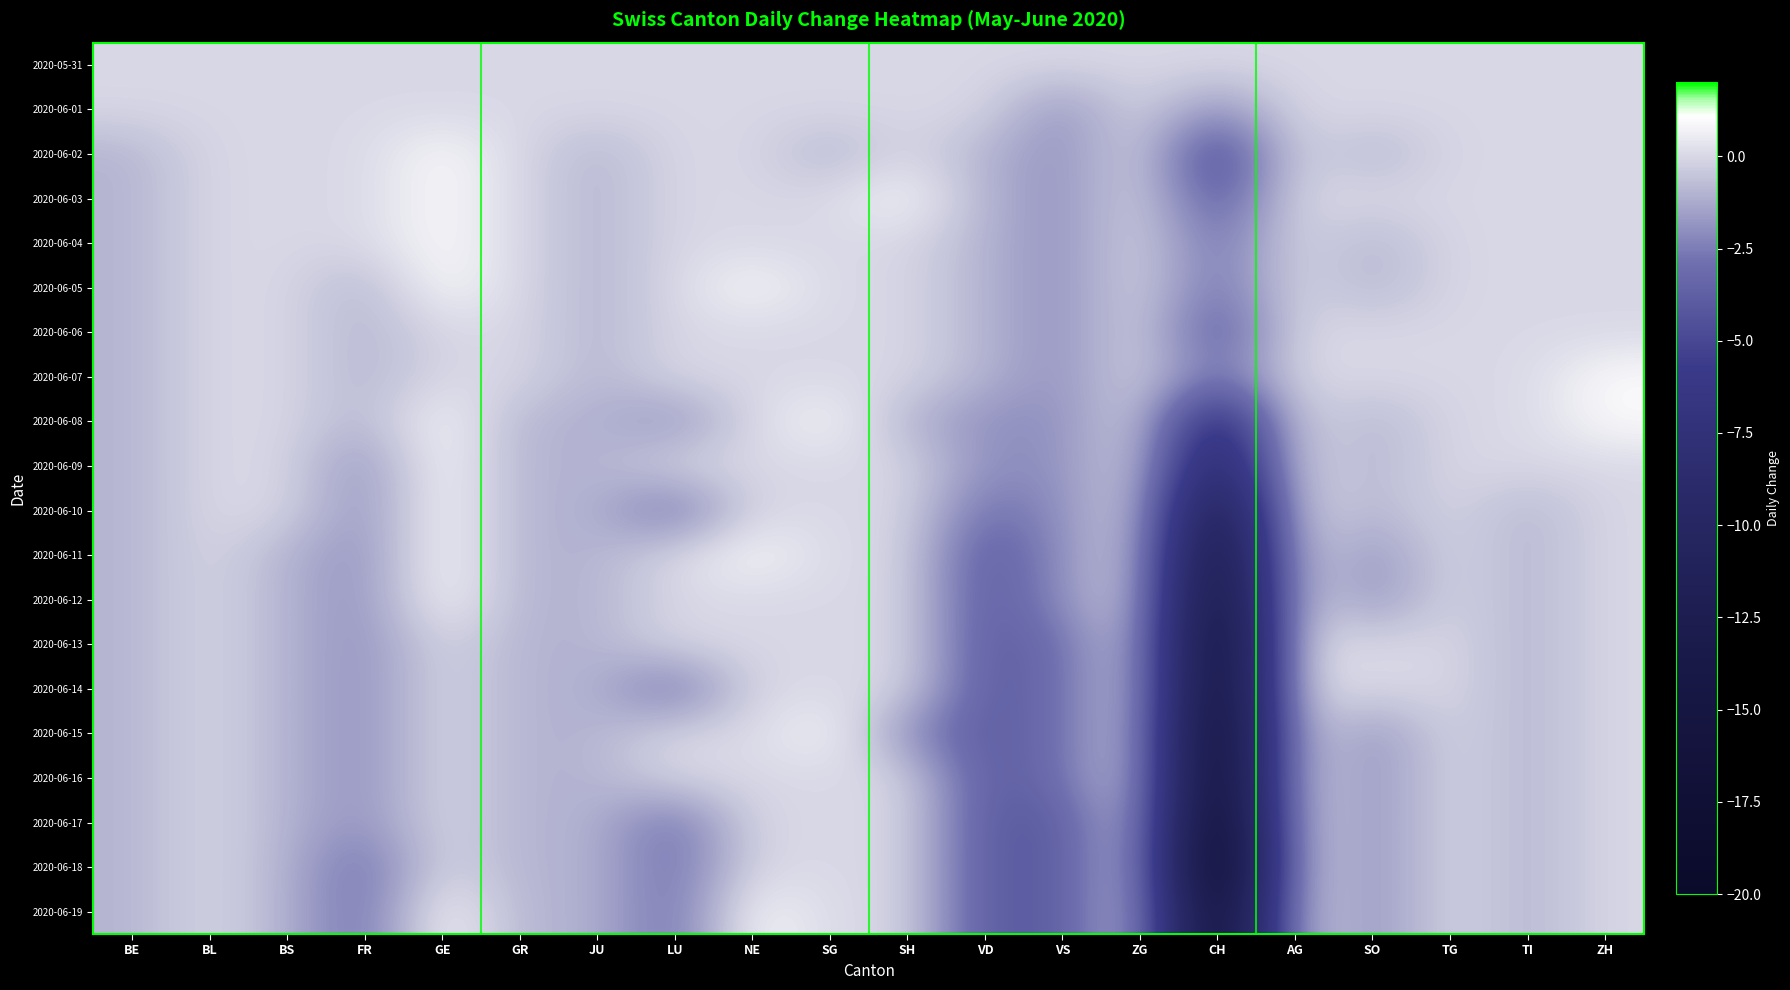

Reading right to left, transcribe all the data shown in this chart.

2020-05-31: ZH=0	TI=0	TG=0	SO=0	AG=0	CH=0	ZG=0	VS=0	VD=0	SH=0	SG=0	NE=0	LU=0	JU=0	GR=0	GE=0	FR=0	BS=0	BL=0	BE=0
2020-06-01: ZH=0	TI=0	TG=0	SO=0	AG=0	CH=-2	ZG=0	VS=-2	VD=0	SH=0	SG=0	NE=0	LU=0	JU=0	GR=0	GE=0	FR=0	BS=0	BL=0	BE=0
2020-06-02: ZH=0	TI=0	TG=0	SO=-1	AG=0	CH=-5	ZG=0	VS=-2	VD=-1	SH=0	SG=-1	NE=0	LU=0	JU=-1	GR=0	GE=1	FR=0	BS=0	BL=0	BE=-1
2020-06-03: ZH=0	TI=0	TG=0	SO=0	AG=0	CH=-4	ZG=0	VS=-2	VD=-1	SH=1	SG=0	NE=0	LU=0	JU=-1	GR=0	GE=1	FR=0	BS=0	BL=0	BE=-1
2020-06-04: ZH=0	TI=0	TG=0	SO=-1	AG=0	CH=-3	ZG=0	VS=-2	VD=-1	SH=0	SG=0	NE=0	LU=0	JU=-1	GR=0	GE=1	FR=0	BS=0	BL=0	BE=-1
2020-06-05: ZH=0	TI=0	TG=0	SO=-1	AG=0	CH=-3	ZG=0	VS=-2	VD=-1	SH=0	SG=0	NE=1	LU=0	JU=-1	GR=0	GE=1	FR=-1	BS=0	BL=0	BE=-1
2020-06-06: ZH=0	TI=0	TG=0	SO=0	AG=0	CH=-4	ZG=0	VS=-2	VD=-1	SH=0	SG=0	NE=0	LU=0	JU=-1	GR=0	GE=0	FR=-1	BS=0	BL=0	BE=-1
2020-06-07: ZH=1	TI=0	TG=0	SO=0	AG=0	CH=-3	ZG=0	VS=-2	VD=-1	SH=0	SG=0	NE=0	LU=0	JU=-1	GR=0	GE=0	FR=-1	BS=0	BL=0	BE=-1
2020-06-08: ZH=1	TI=0	TG=0	SO=-1	AG=0	CH=-8	ZG=0	VS=-2	VD=-2	SH=-1	SG=1	NE=0	LU=-2	JU=-1	GR=-1	GE=1	FR=-1	BS=0	BL=0	BE=-1
2020-06-09: ZH=0	TI=0	TG=0	SO=-1	AG=0	CH=-10	ZG=0	VS=-2	VD=-2	SH=0	SG=0	NE=0	LU=0	JU=-1	GR=-1	GE=1	FR=-2	BS=0	BL=0	BE=-1
2020-06-10: ZH=0	TI=-1	TG=0	SO=-1	AG=0	CH=-13	ZG=0	VS=-2	VD=-3	SH=0	SG=0	NE=0	LU=-3	JU=-1	GR=-1	GE=1	FR=-2	BS=0	BL=0	BE=-1
2020-06-11: ZH=0	TI=-1	TG=0	SO=-2	AG=0	CH=-15	ZG=0	VS=-2	VD=-4	SH=0	SG=0	NE=1	LU=0	JU=-1	GR=-1	GE=1	FR=-2	BS=-1	BL=0	BE=-1
2020-06-12: ZH=0	TI=-1	TG=0	SO=-2	AG=0	CH=-16	ZG=0	VS=-2	VD=-4	SH=0	SG=0	NE=0	LU=0	JU=-1	GR=-1	GE=1	FR=-2	BS=-1	BL=0	BE=-1
2020-06-13: ZH=0	TI=-1	TG=0	SO=0	AG=0	CH=-17	ZG=0	VS=-3	VD=-4	SH=0	SG=0	NE=0	LU=0	JU=-1	GR=-1	GE=0	FR=-2	BS=-1	BL=0	BE=-1
2020-06-14: ZH=0	TI=-1	TG=0	SO=0	AG=0	CH=-17	ZG=0	VS=-3	VD=-4	SH=0	SG=0	NE=0	LU=-3	JU=-1	GR=-1	GE=0	FR=-2	BS=-1	BL=0	BE=-1
2020-06-15: ZH=0	TI=-1	TG=0	SO=-2	AG=0	CH=-18	ZG=0	VS=-3	VD=-4	SH=-2	SG=1	NE=0	LU=0	JU=-1	GR=-1	GE=0	FR=-2	BS=-1	BL=0	BE=-1
2020-06-16: ZH=0	TI=-1	TG=0	SO=-2	AG=0	CH=-18	ZG=0	VS=-3	VD=-4	SH=0	SG=0	NE=0	LU=0	JU=-1	GR=-1	GE=0	FR=-2	BS=-1	BL=0	BE=-1
2020-06-17: ZH=0	TI=-1	TG=0	SO=-2	AG=0	CH=-19	ZG=0	VS=-4	VD=-4	SH=0	SG=0	NE=0	LU=-3	JU=-1	GR=-1	GE=0	FR=-2	BS=-1	BL=0	BE=-1
2020-06-18: ZH=0	TI=-1	TG=0	SO=-2	AG=0	CH=-20	ZG=0	VS=-4	VD=-4	SH=0	SG=0	NE=0	LU=-3	JU=-1	GR=-1	GE=0	FR=-3	BS=-1	BL=0	BE=-1
2020-06-19: ZH=0	TI=-1	TG=0	SO=-2	AG=0	CH=-18	ZG=0	VS=-4	VD=-4	SH=0	SG=0	NE=1	LU=-3	JU=-1	GR=-1	GE=1	FR=-3	BS=-1	BL=0	BE=-1